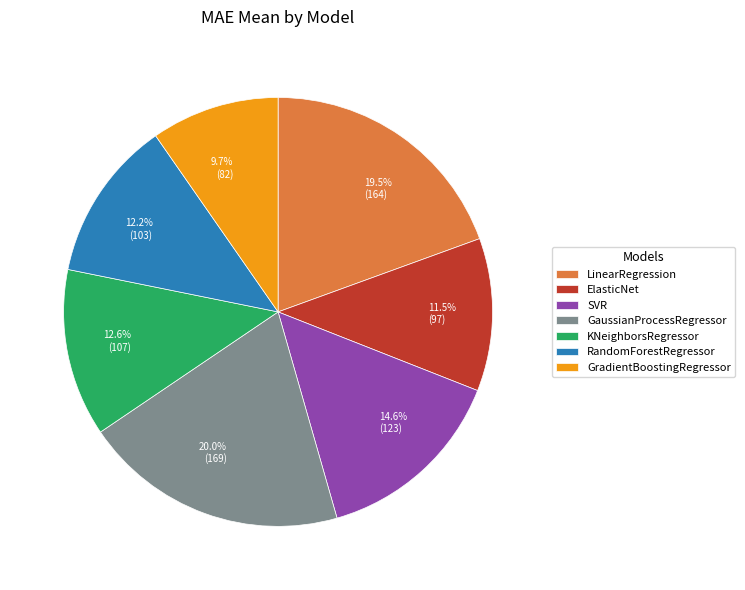

How many segments does this pie chart have?

7